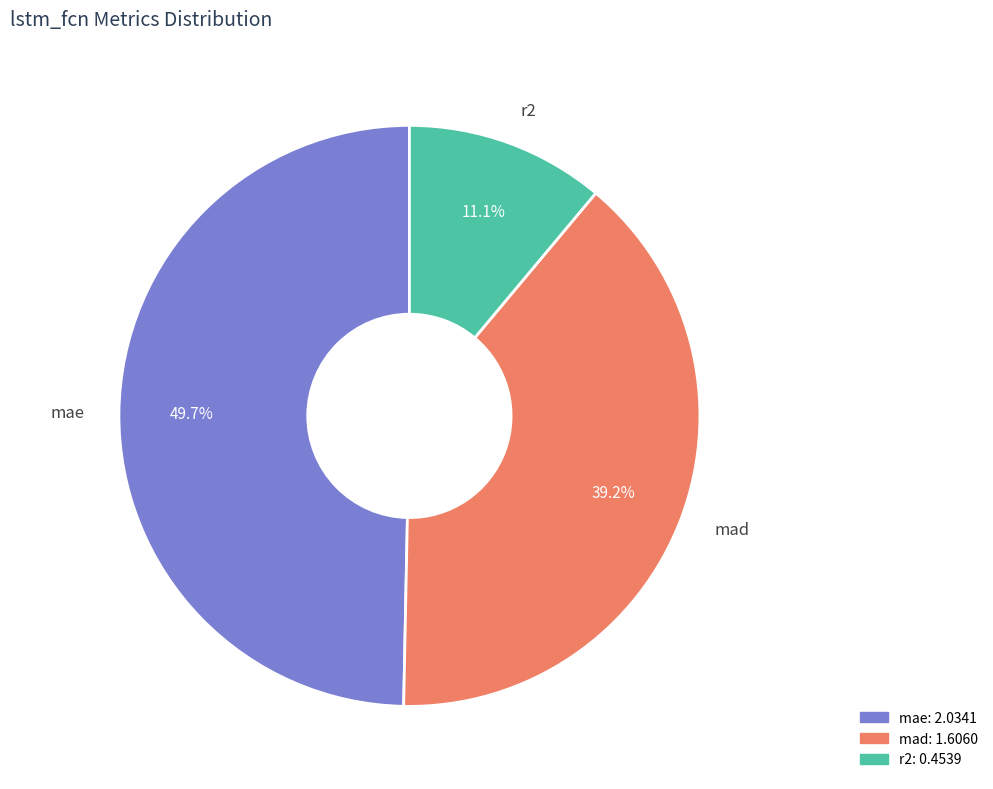

The r2 slice represents 20% of the pie. True or false?

False